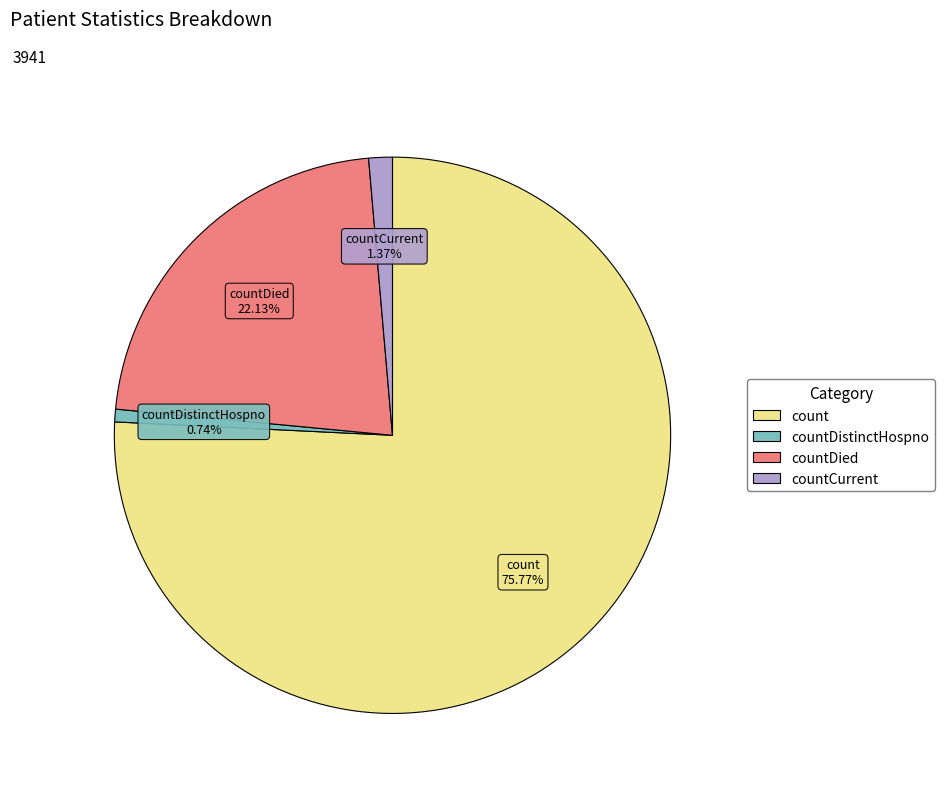

Is there any slice that represents more than half of the pie?

Yes